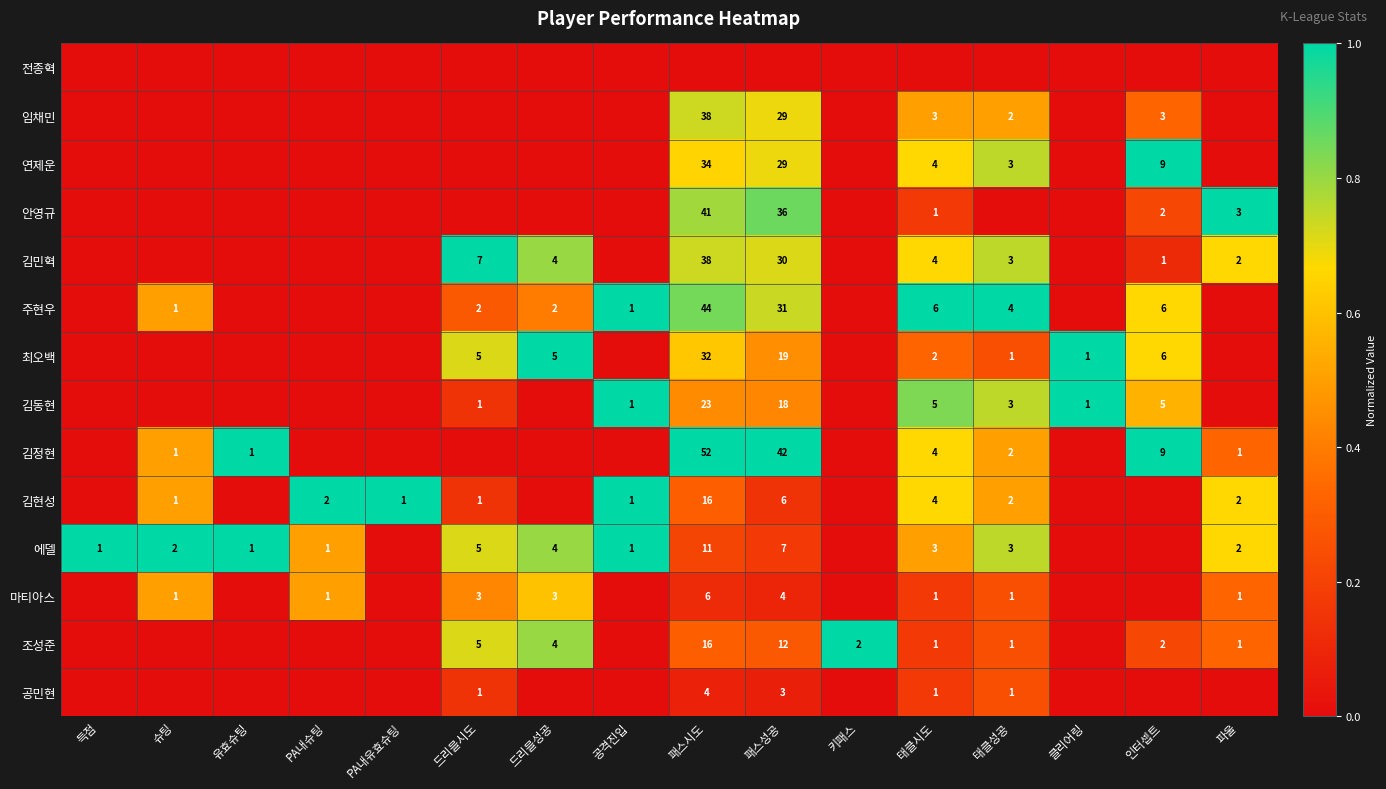

The value of 김정현 at 태클시도 is 4. True or false?

True